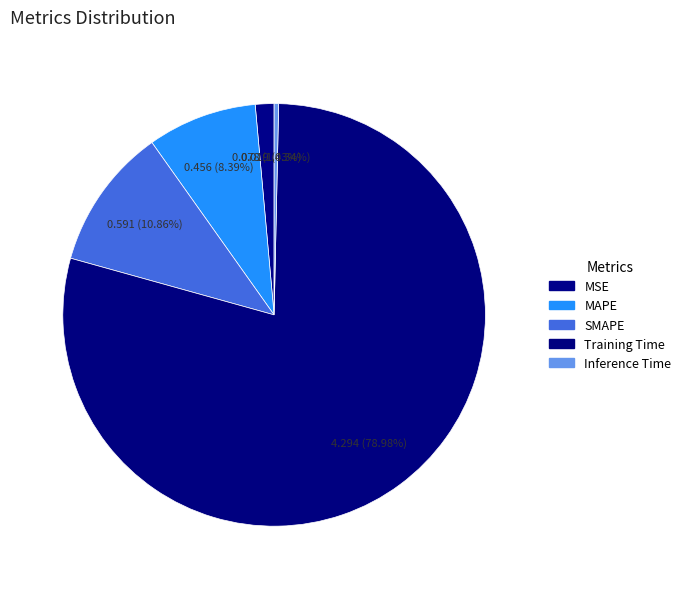

To the nearest percent, what is the average slice percentage?

20%